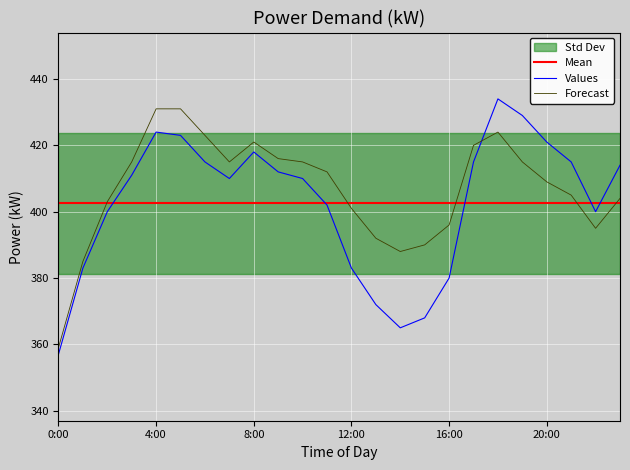

True or false: Values and Forecast intersect in this chart.

True